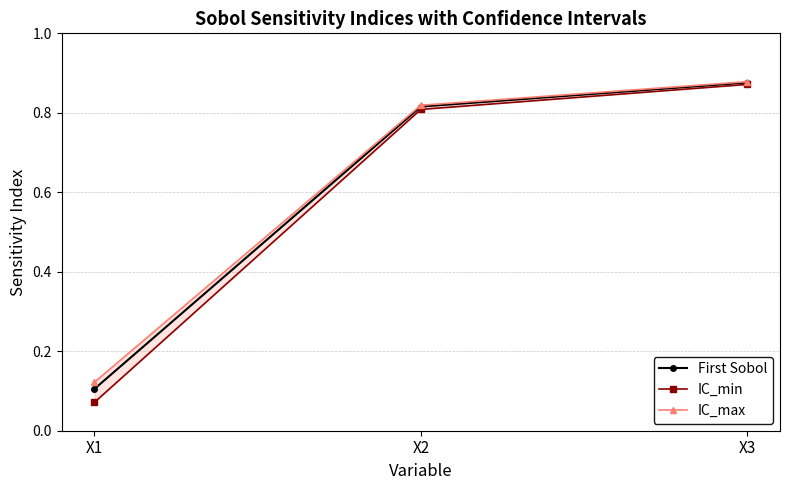

Reading left to right, list all the values displayed in this chart.

First Sobol: X1=0.1	X2=0.8	X3=0.9
IC_min: X1=0.1	X2=0.8	X3=0.9
IC_max: X1=0.1	X2=0.8	X3=0.9